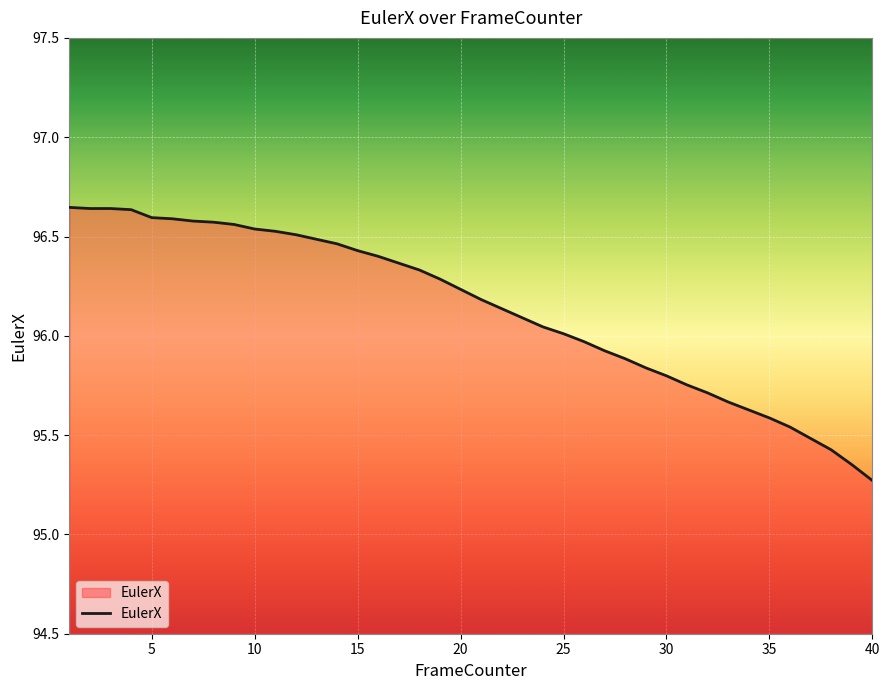

What is the difference between the maximum and minimum values?

1.4